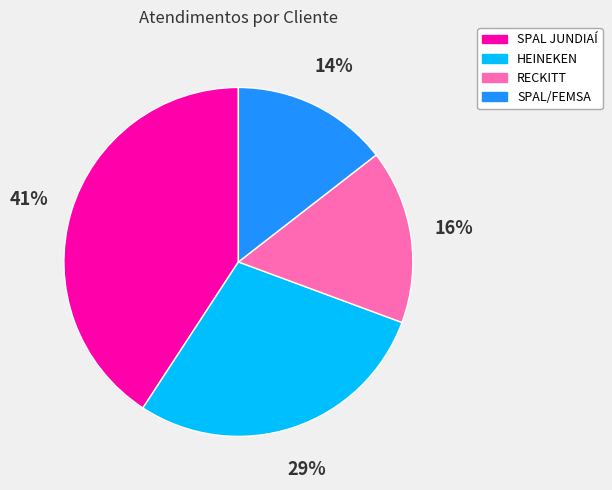

How many segments does this pie chart have?

4